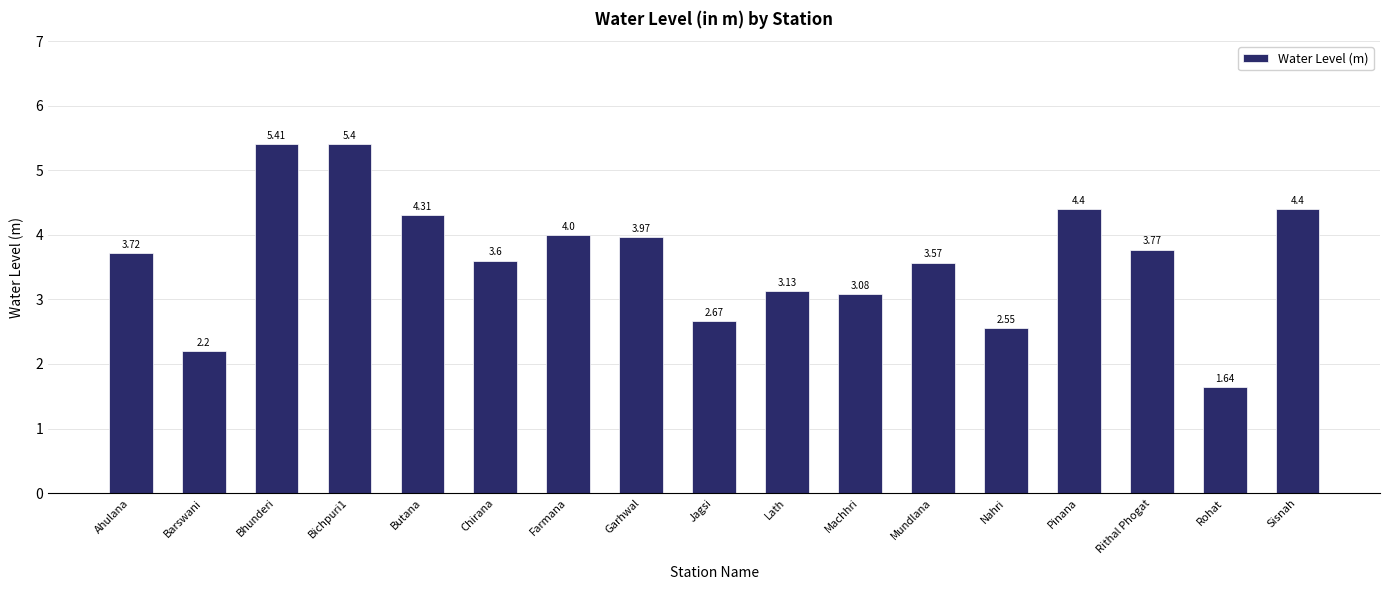

What is the change in value from Butana to Mundlana?

-0.7